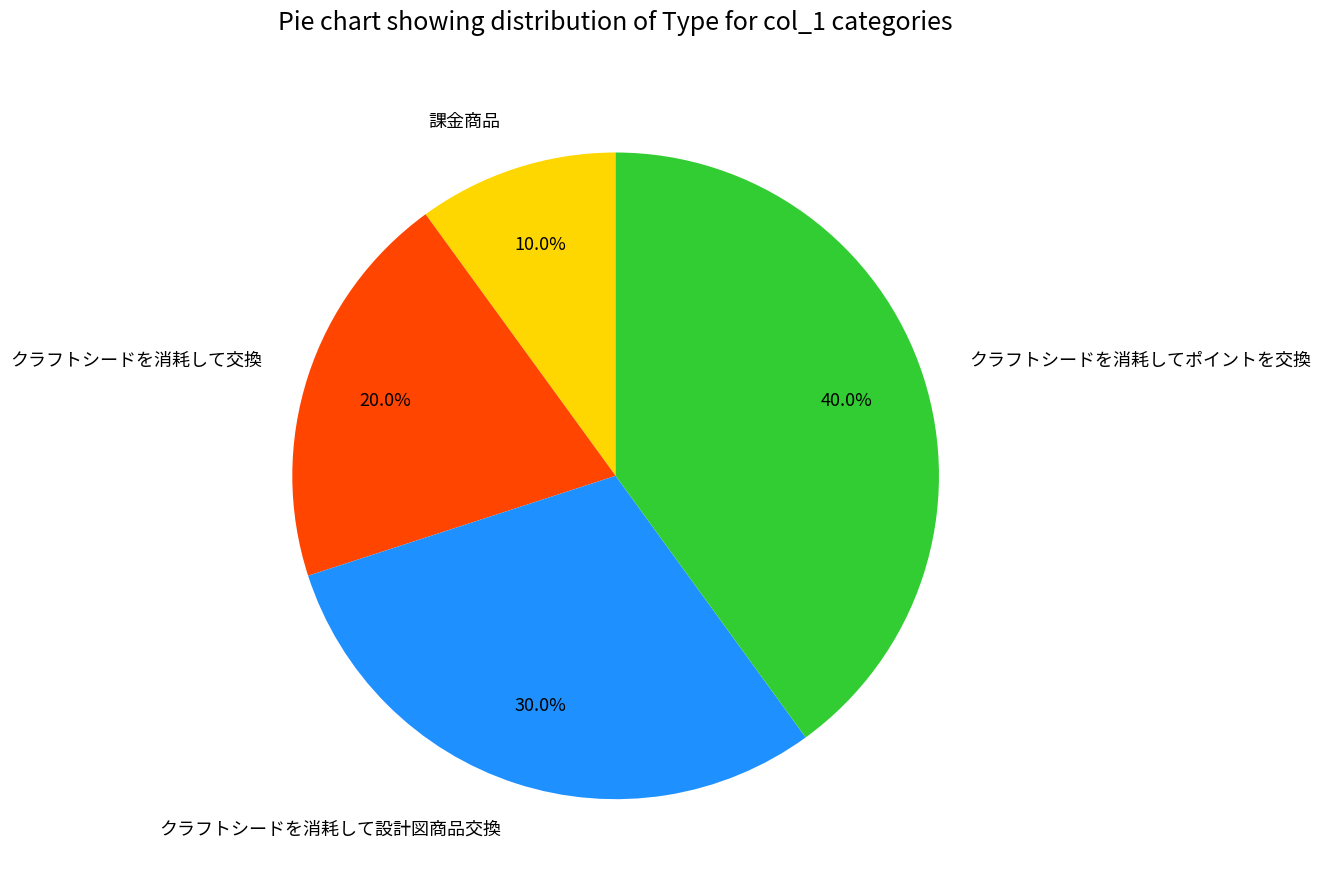

How many segments does this pie chart have?

4